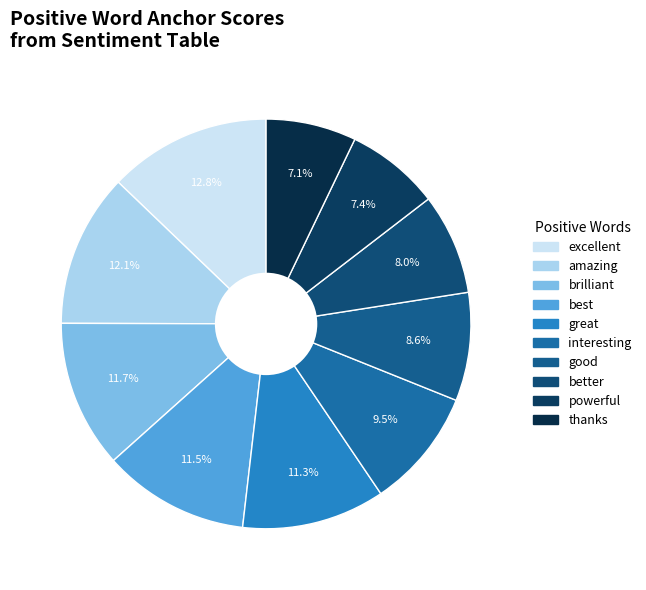

Which category has the biggest portion of the pie?

excellent